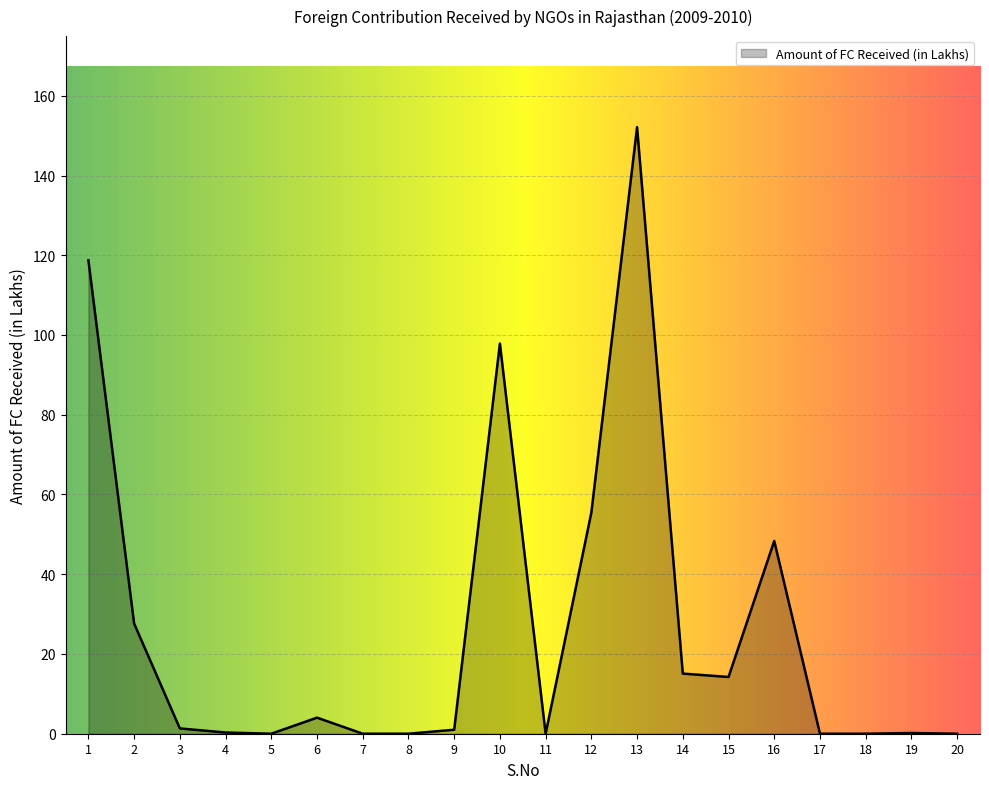

The value at 1 is 118.7. True or false?

True